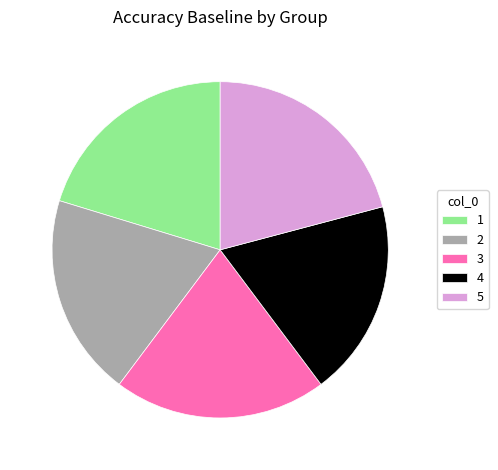

True or false: 3 accounts for 20% of the total.

True